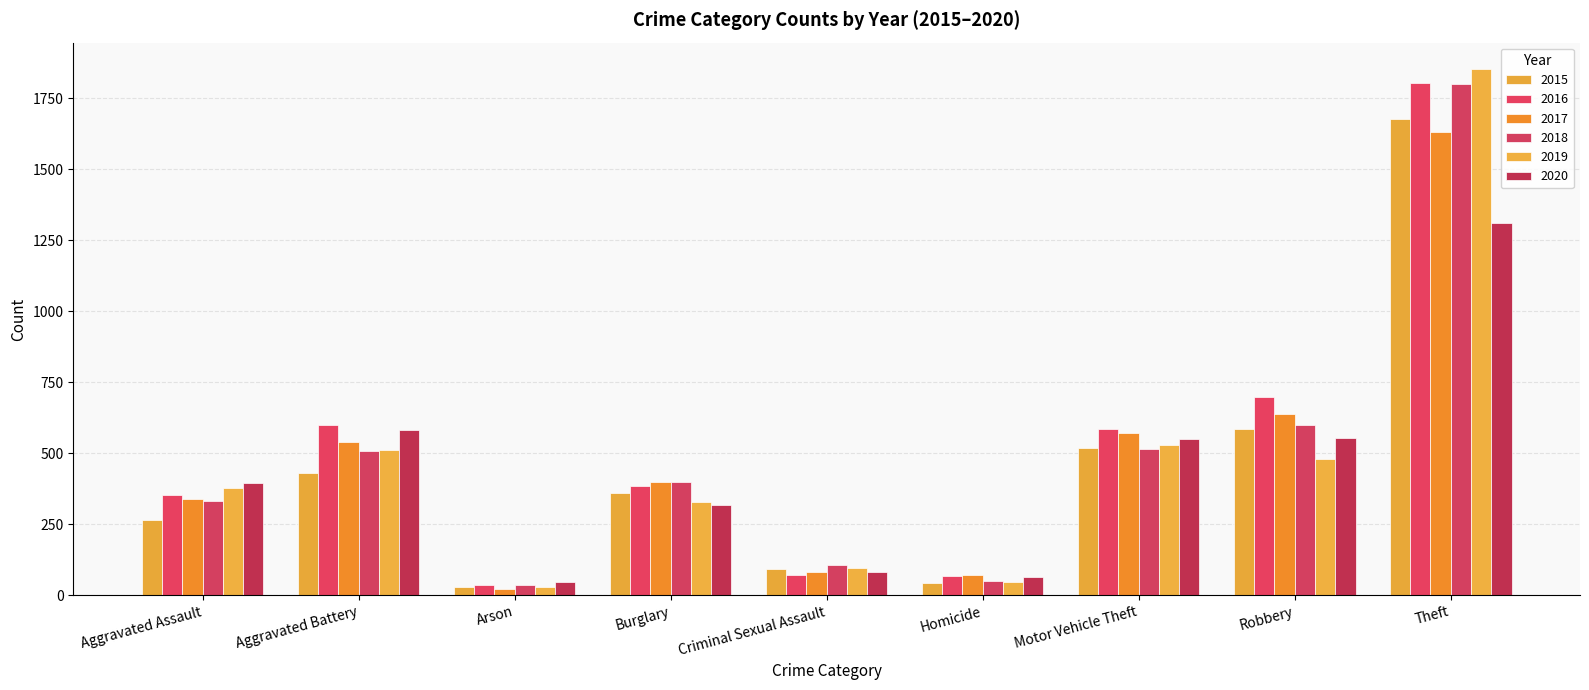

The 2016 series shows 497 at Aggravated Assault. True or false?

False